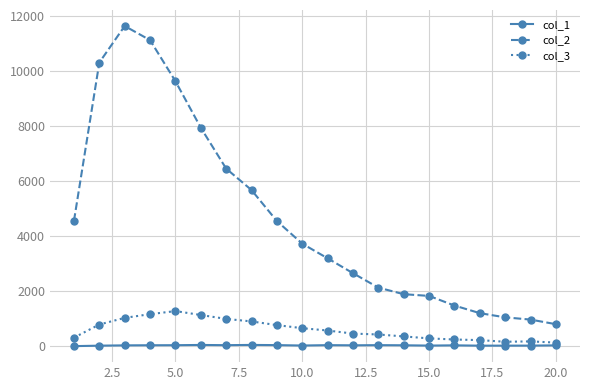

Which series has the widest spread of values?

col_2